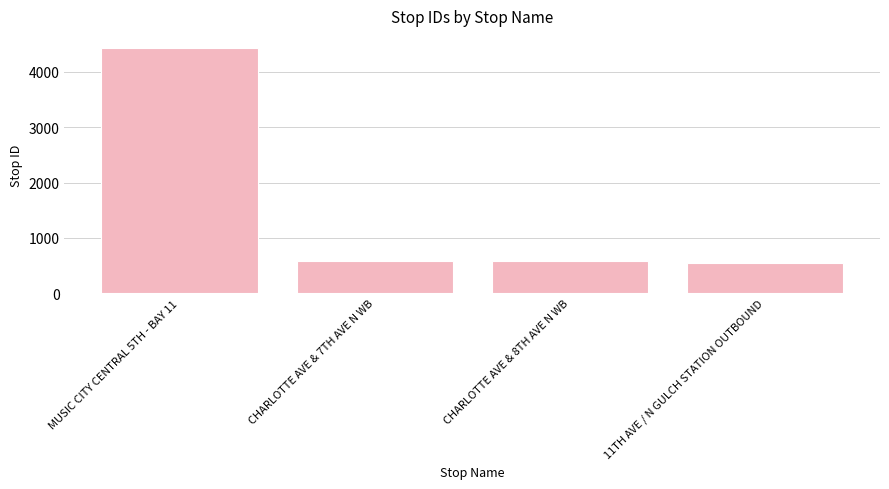

How many values are below 590?

2